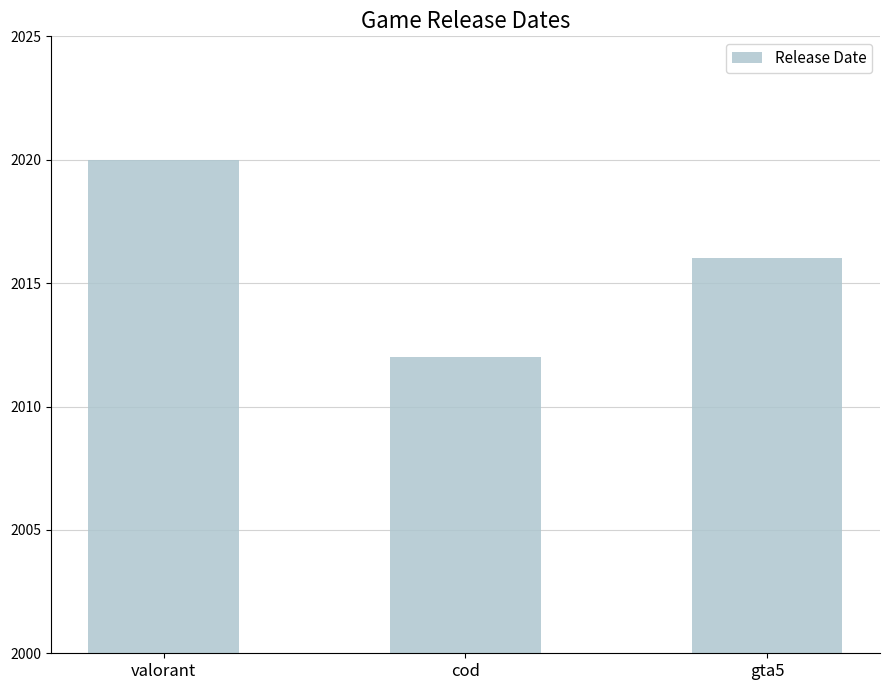

How many bars are there in total?

3